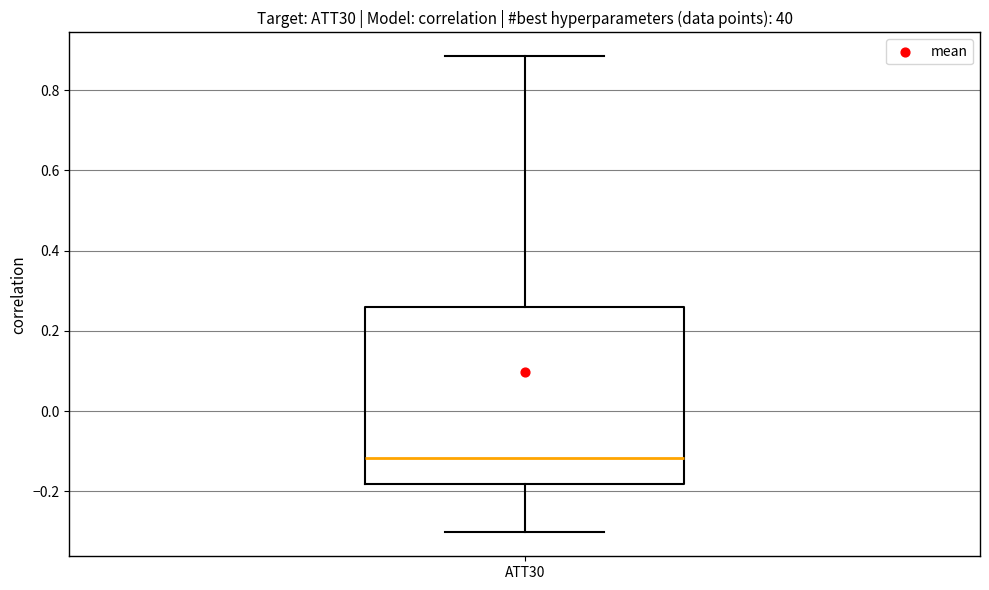

Transcribe this box plot: give where the median line is, the range the box spans, and where the two whiskers end, as read against the y-axis. The values are not printed on the chart, so give them approximately, as read against the axis.

median -0.12, box -0.18 to 0.26, whiskers -0.30 to 0.88